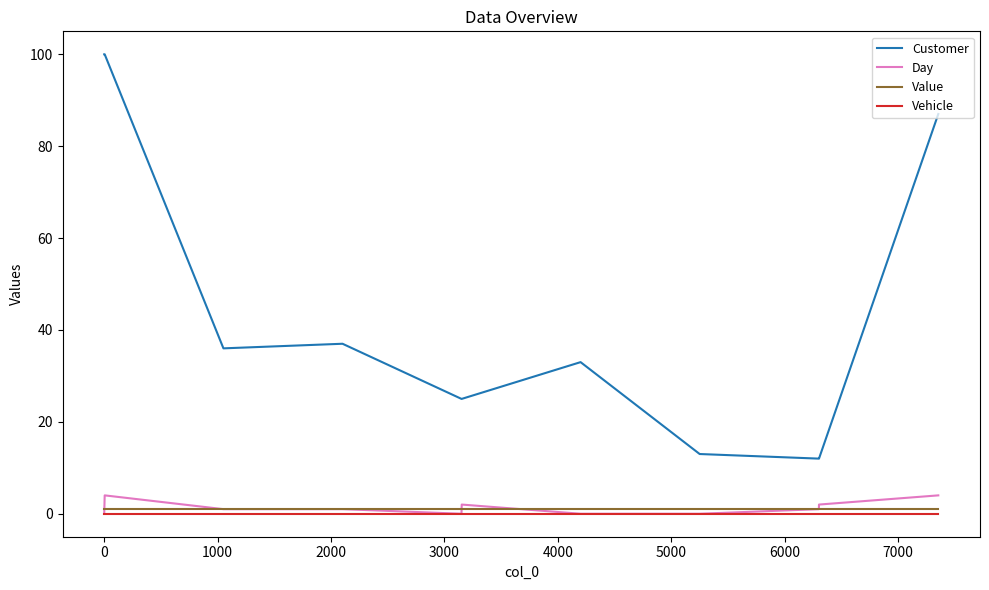

True or false: Customer and Vehicle intersect in this chart.

False